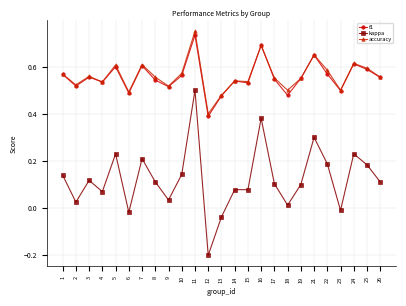

At which label does accuracy reach its minimum?

12